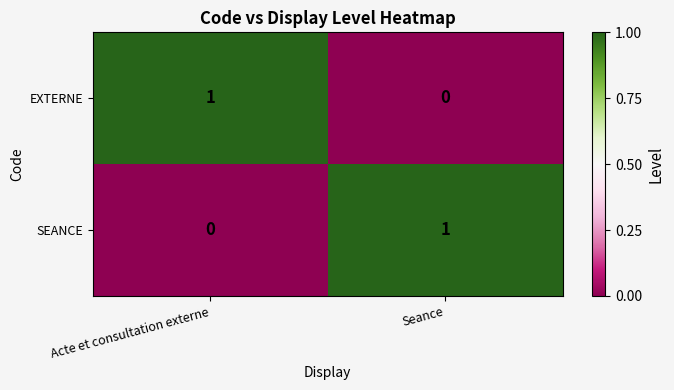

Is the value of SEANCE at Acte et consultation externe greater than the value of EXTERNE at Acte et consultation externe?

No